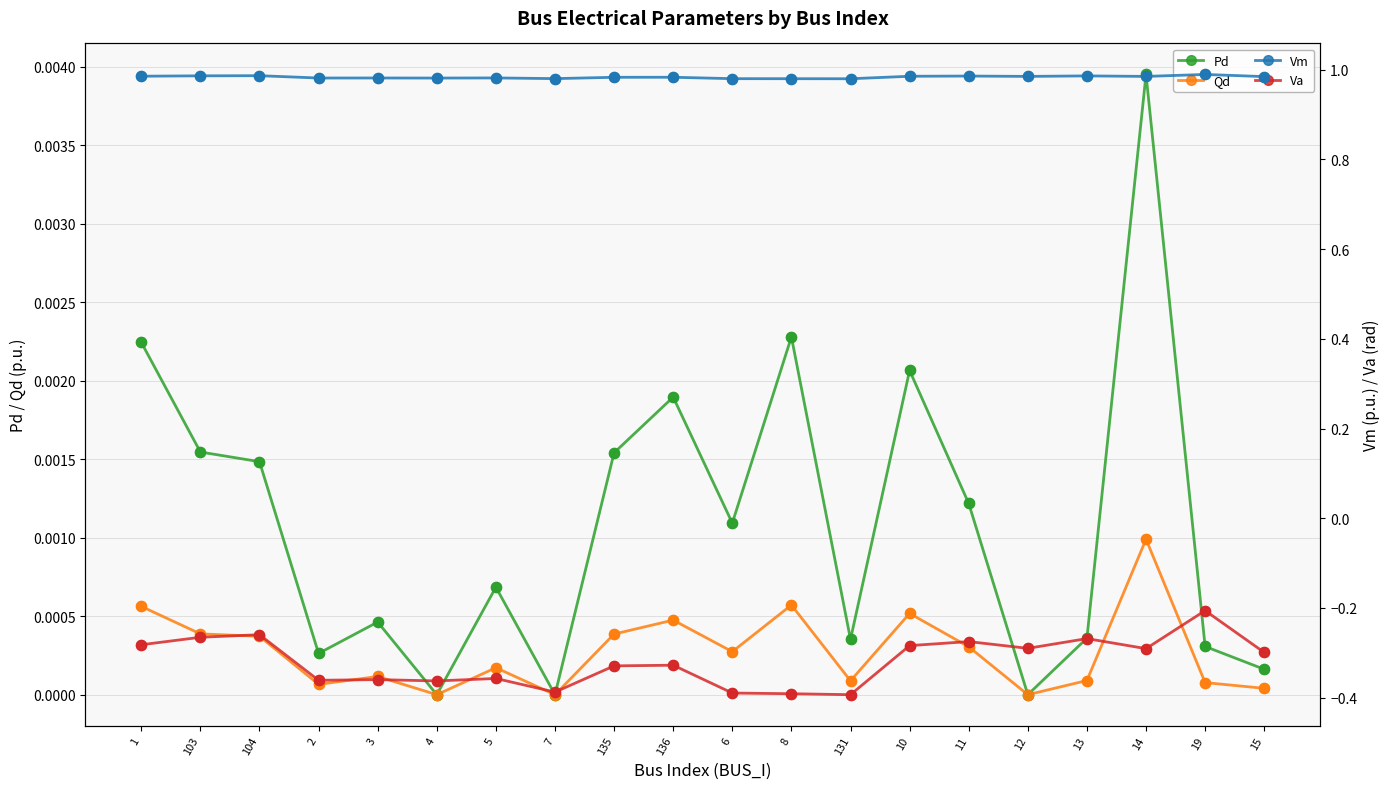

Which series reaches the maximum Y coordinate?

Vm